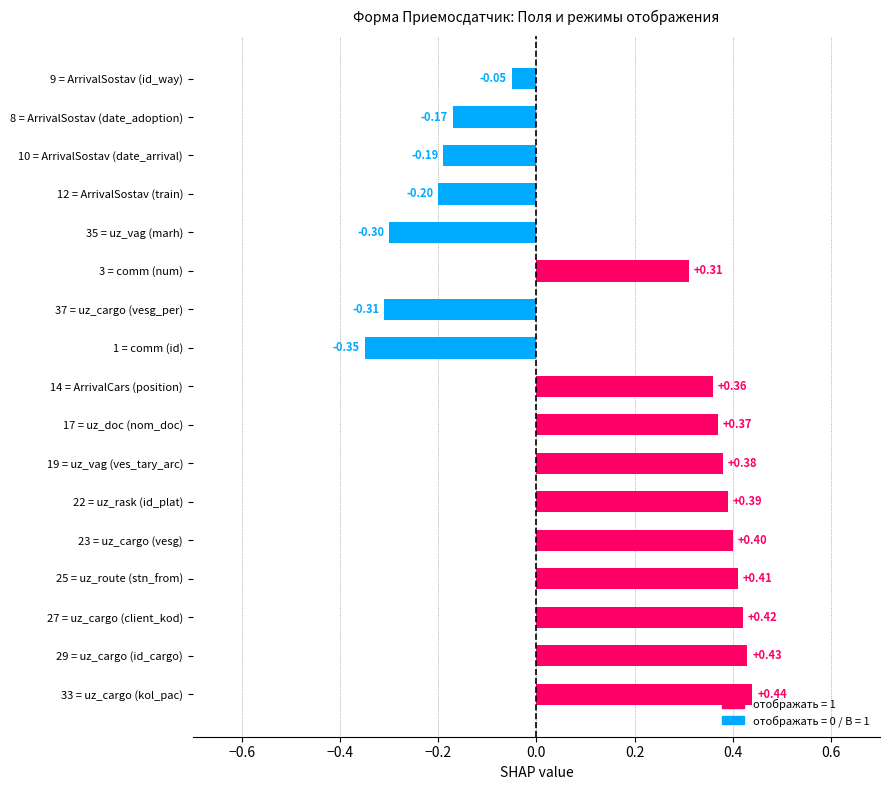

What is the sum of all values?

2.3